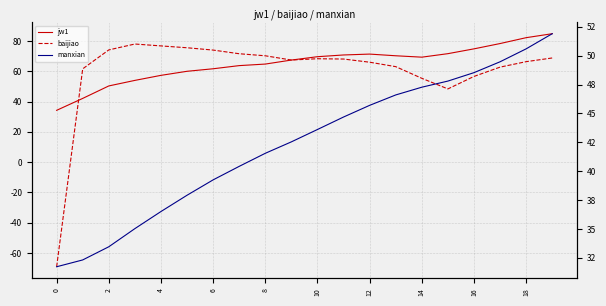

What is the sum of all baijiao values?

1203.4